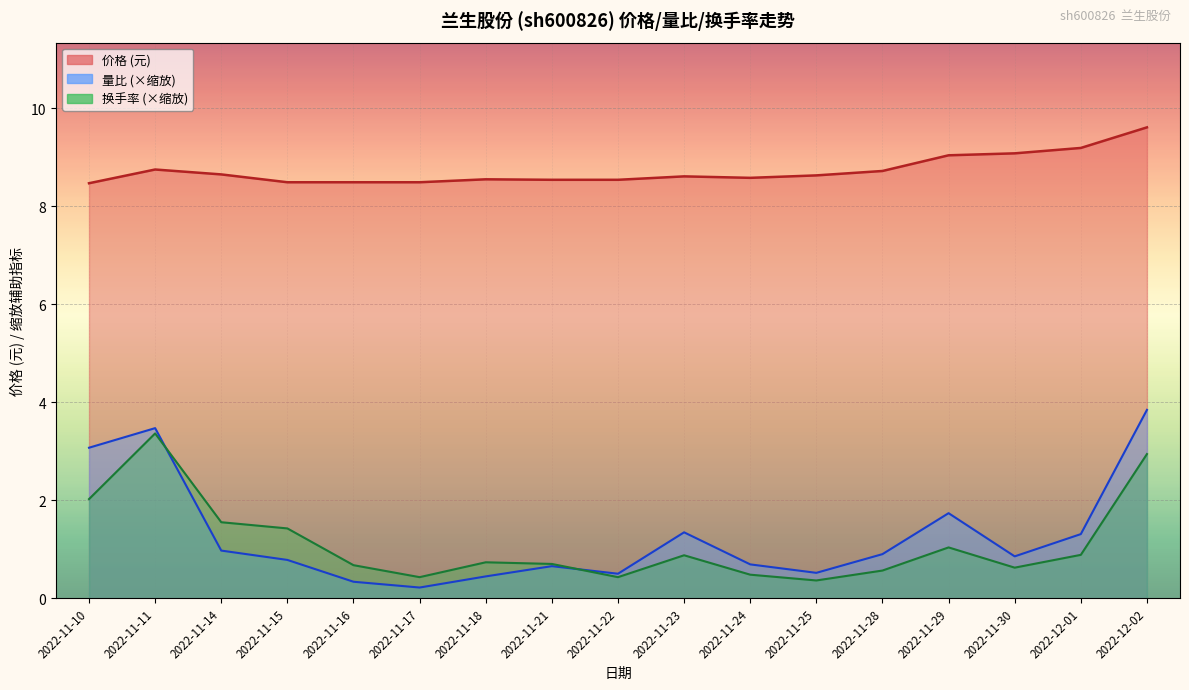

Between 2022-11-24 and 2022-11-28, which series saw the biggest shift?

量比